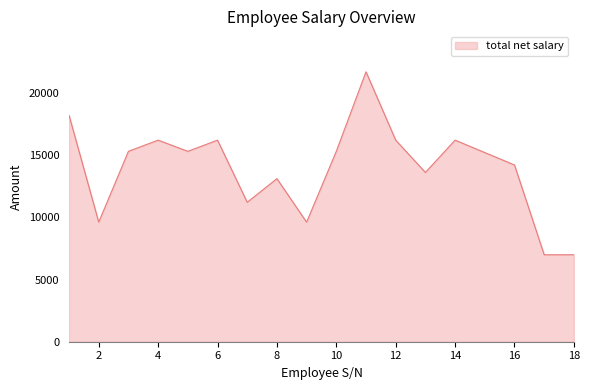

What is the minimum value shown in the chart?

7000